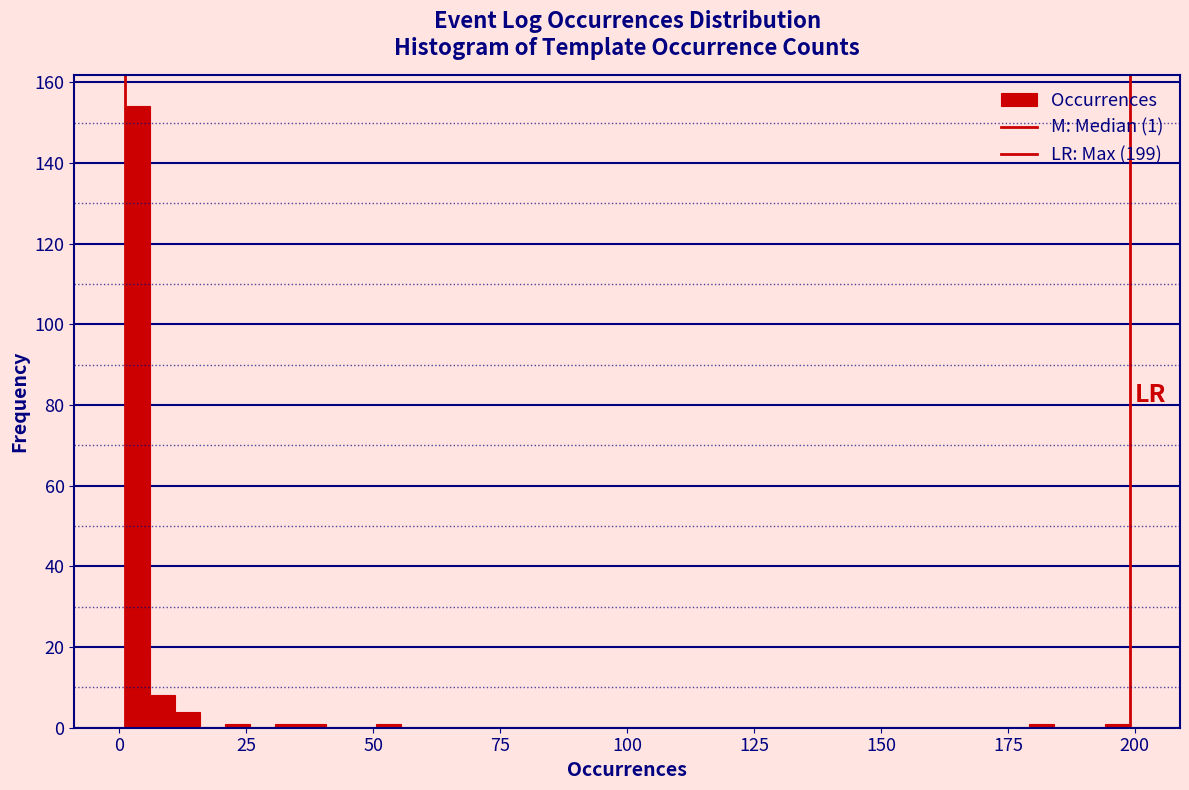

Around what value on the x-axis is the tallest bar? Give the approximate position of its centre, as read against the axis.

5